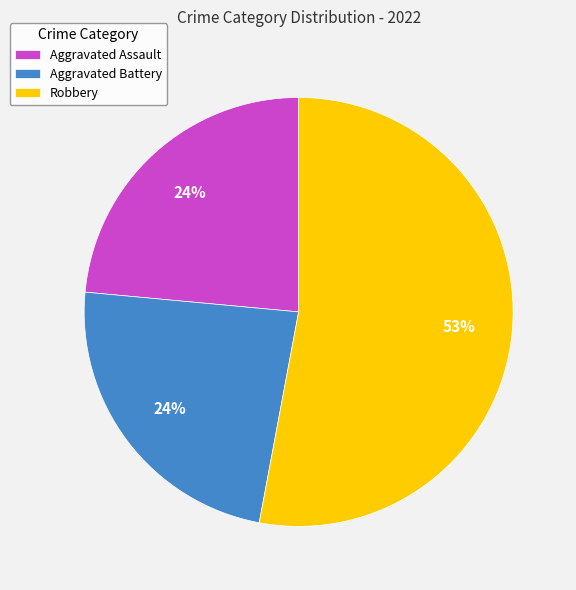

How many slices are in this pie chart?

3